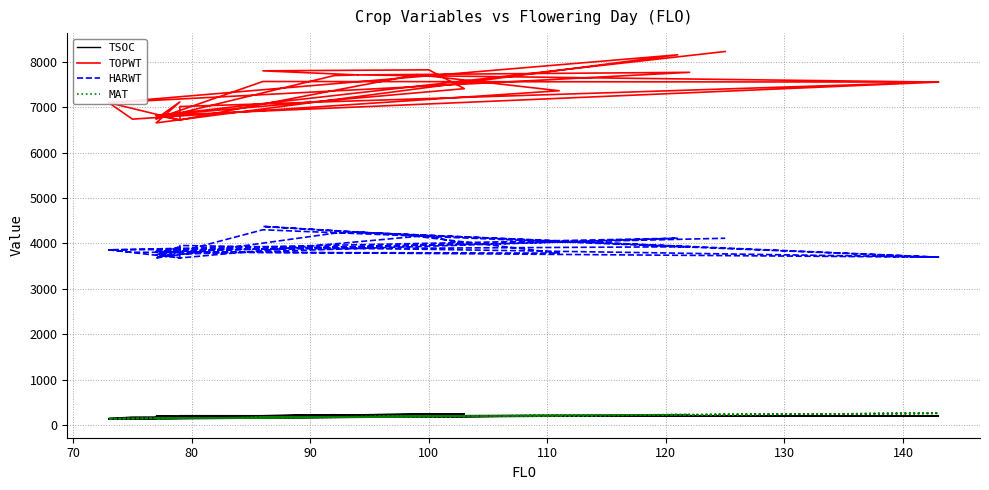

What is the highest value of the MAT series?

257